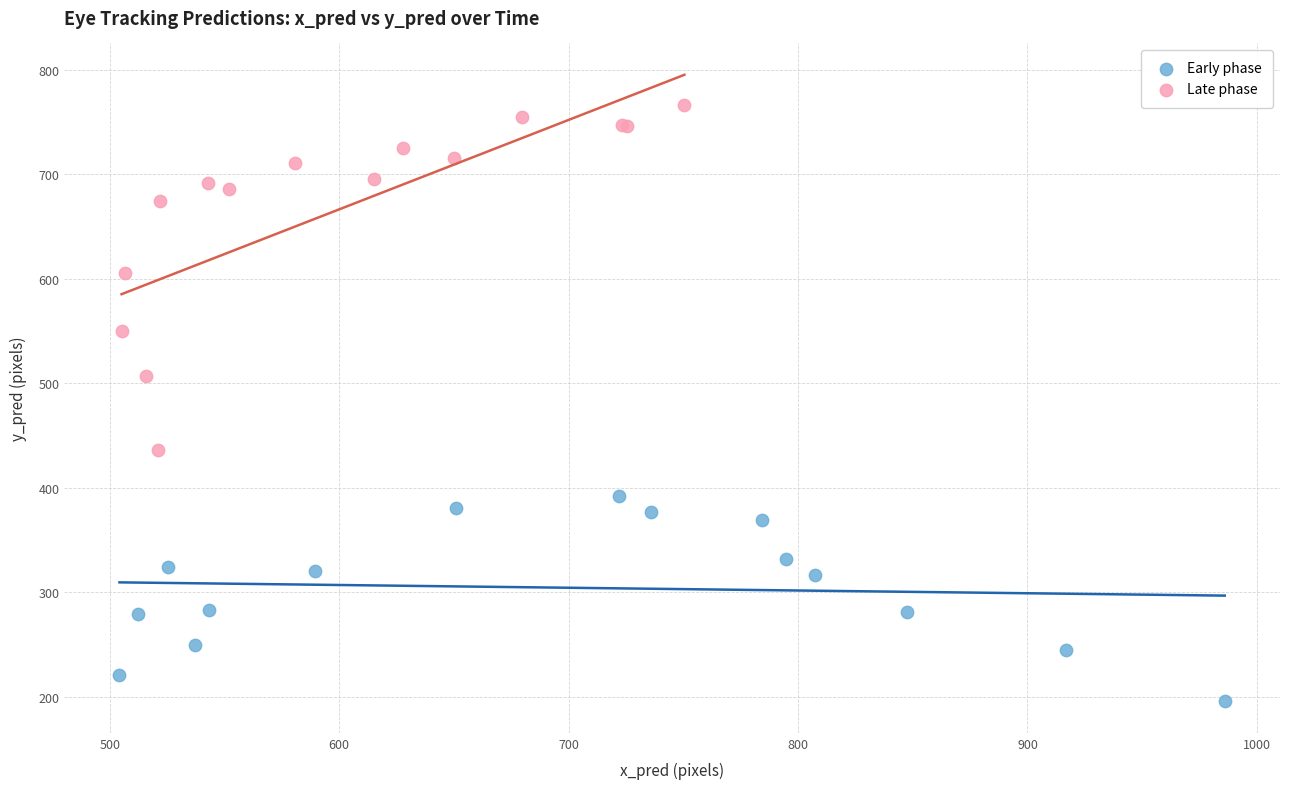

Which series has the largest Y range (max minus min)?

Late phase